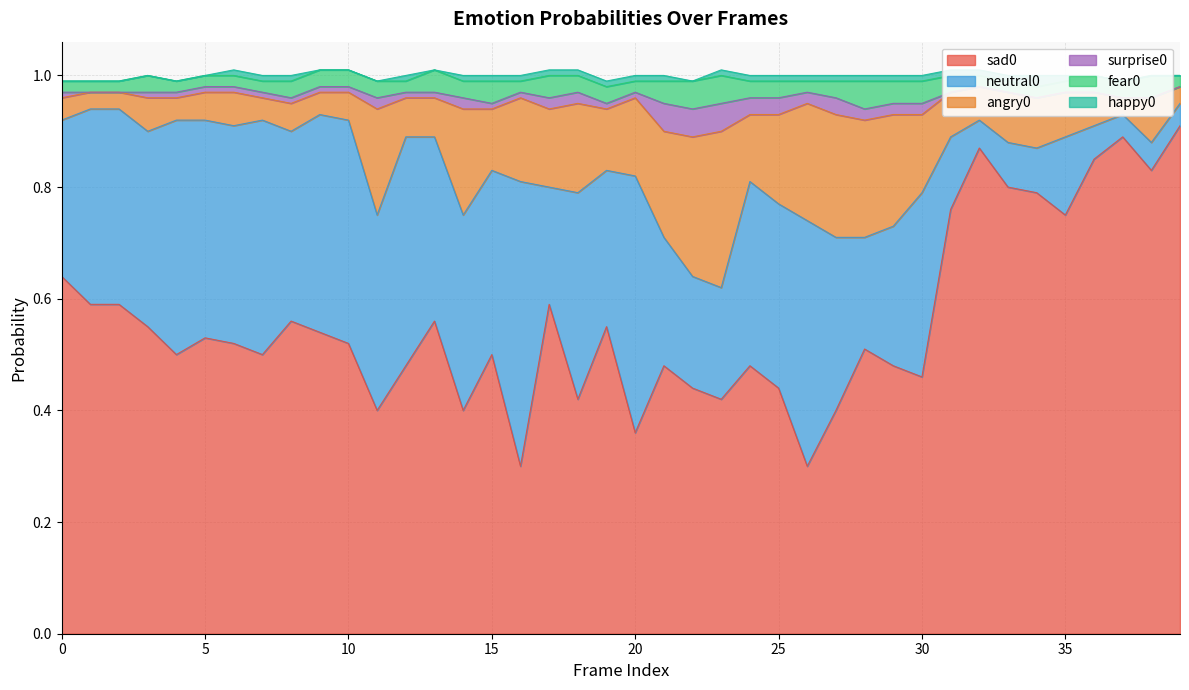

How many distinct data groups are displayed?

6